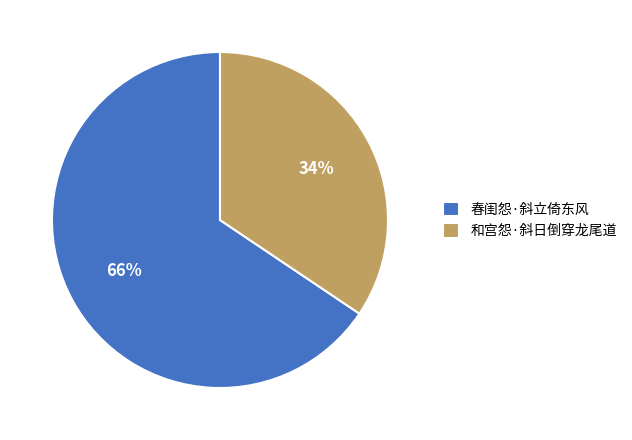

Which slice is the largest?

春闺怨·斜立倚东风